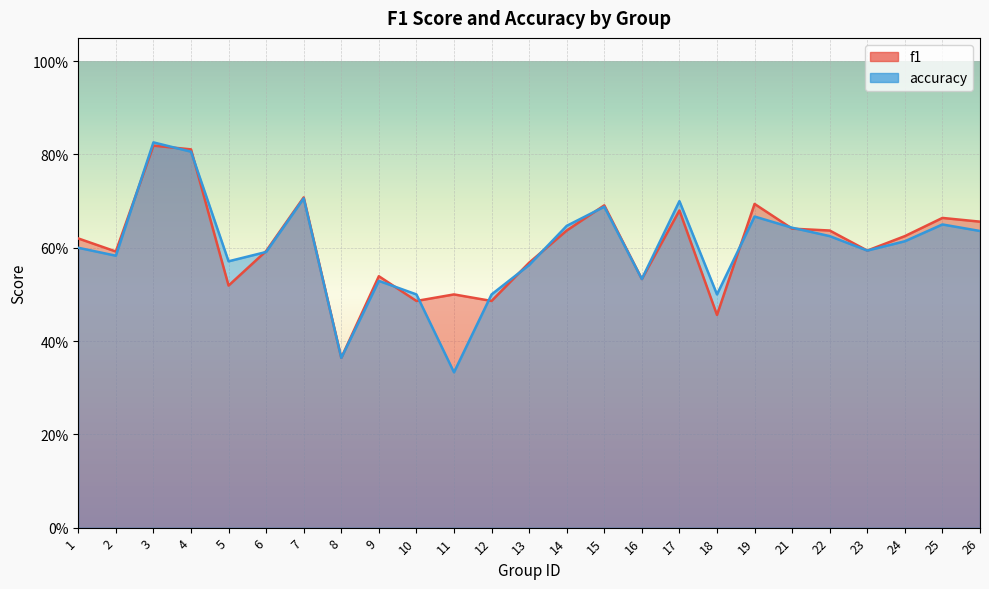

How many interior local peaks does the accuracy series have?

7